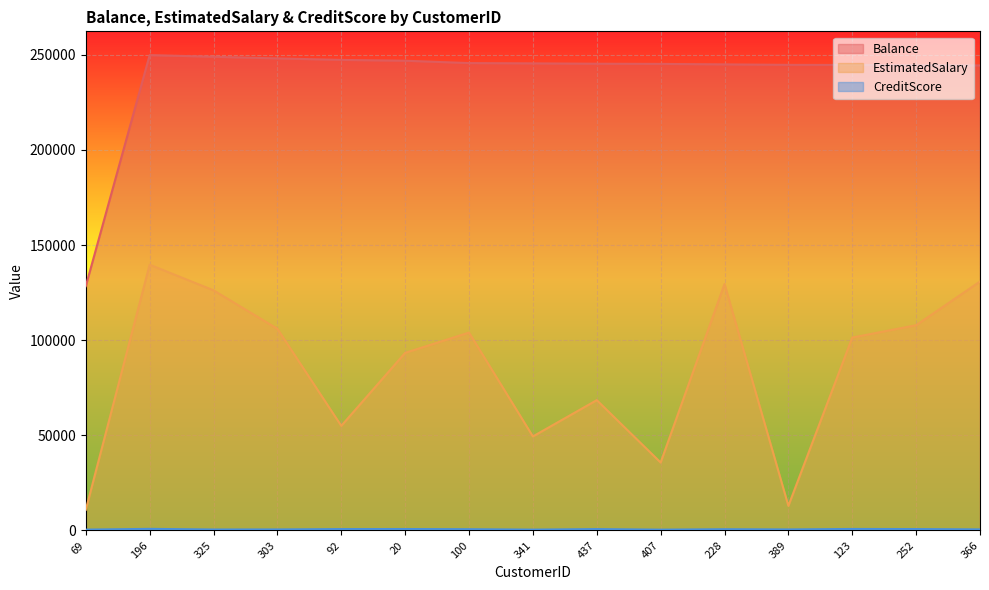

Which series has the largest range (max minus min)?

EstimatedSalary